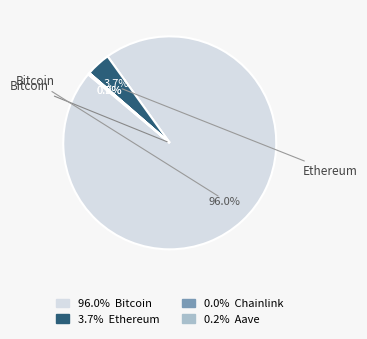

Is there any slice that represents more than half of the pie?

Yes